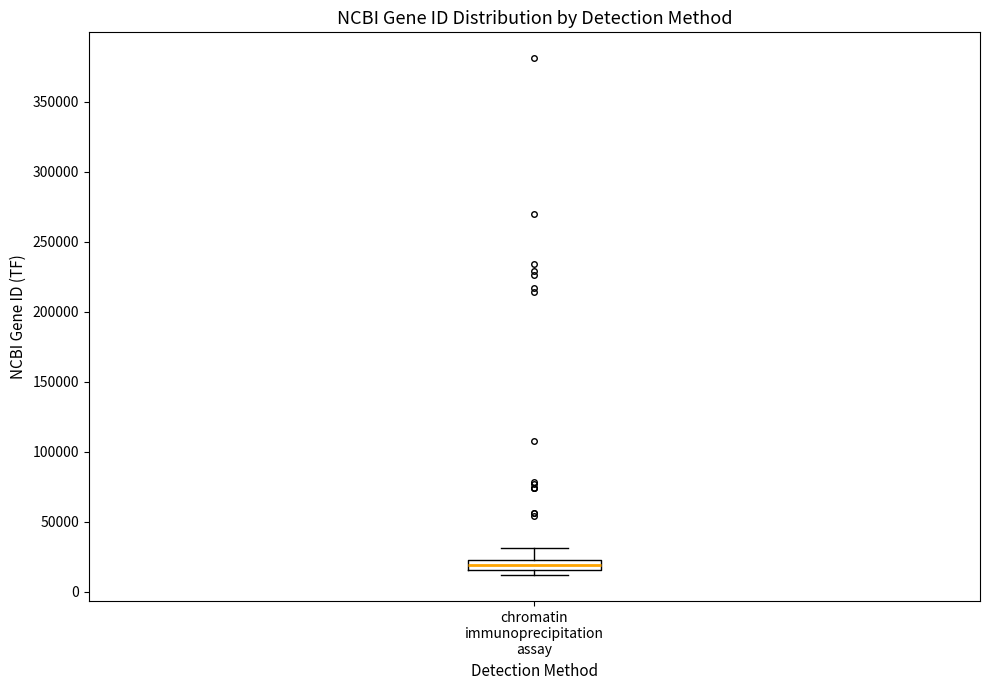

Transcribe this box plot: give where the median line is, the range the box spans, and where the two whiskers end, as read against the y-axis. The values are not printed on the chart, so give them approximately, as read against the axis.

median 20000, box 15000 to 25000, whiskers 10000 to 30000